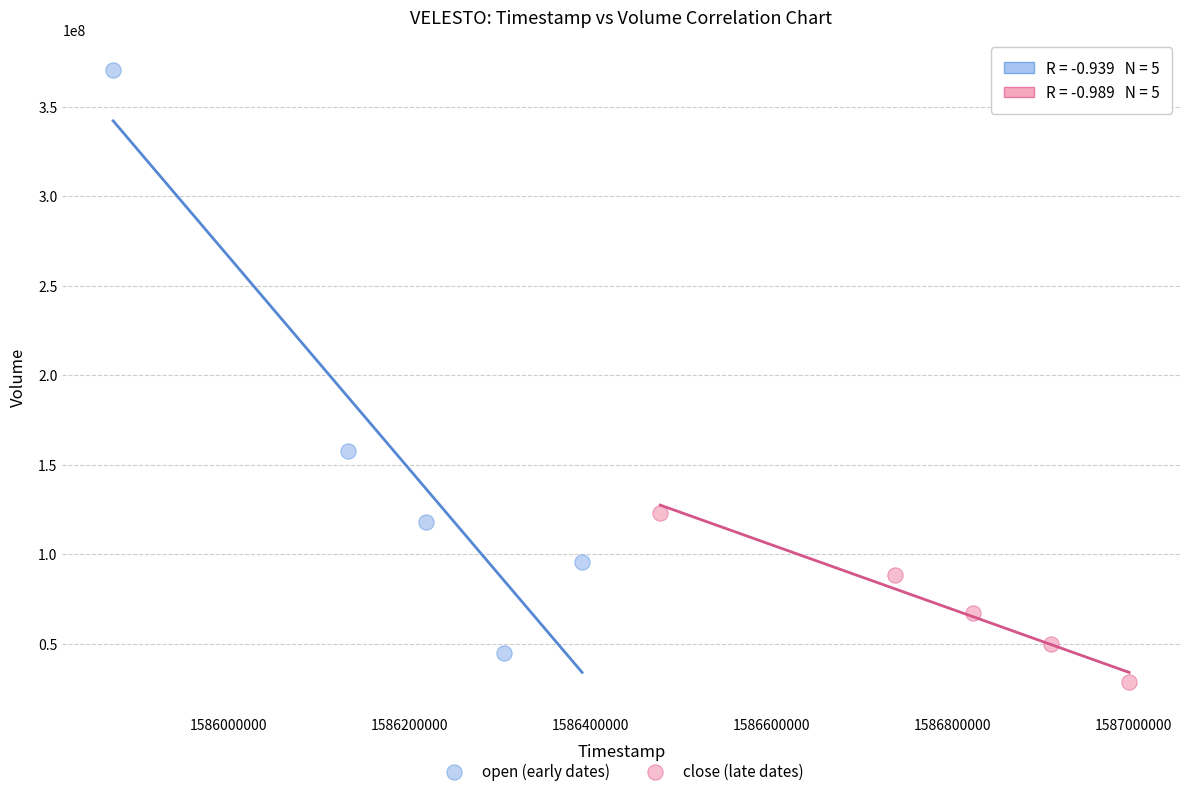

Which series contains the highest Y value?

open (early dates)